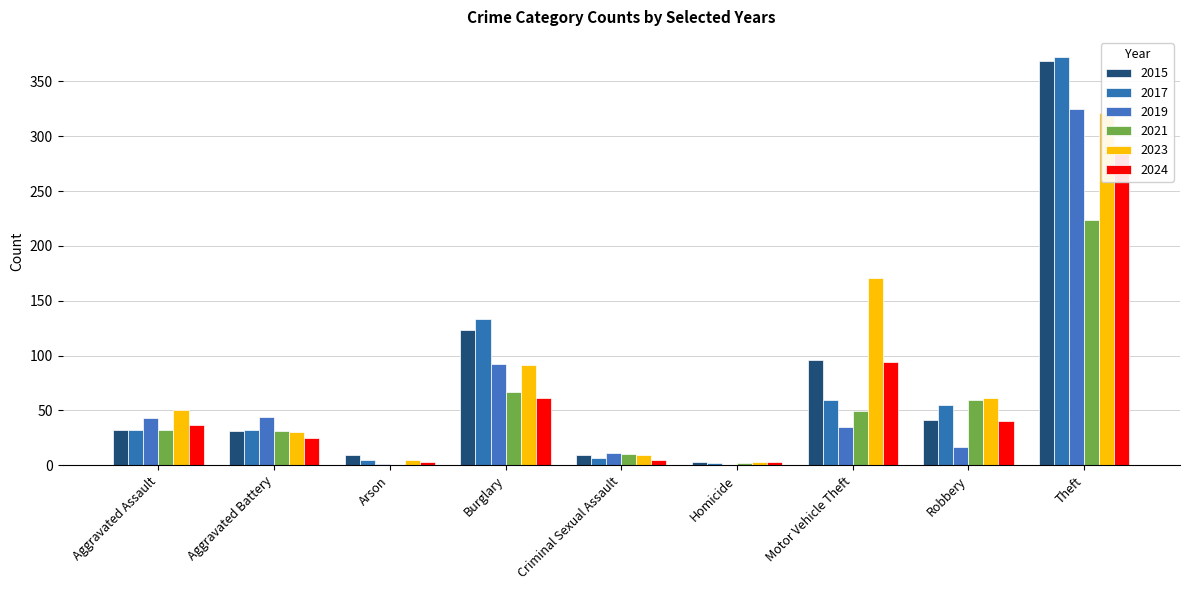

What is the sum of all 2024 values?

560